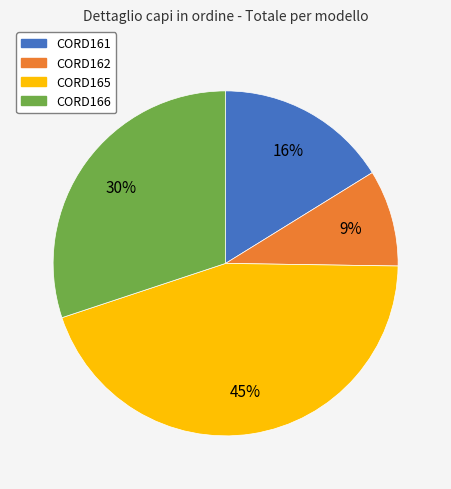

What is the largest slice in the pie chart?

CORD165